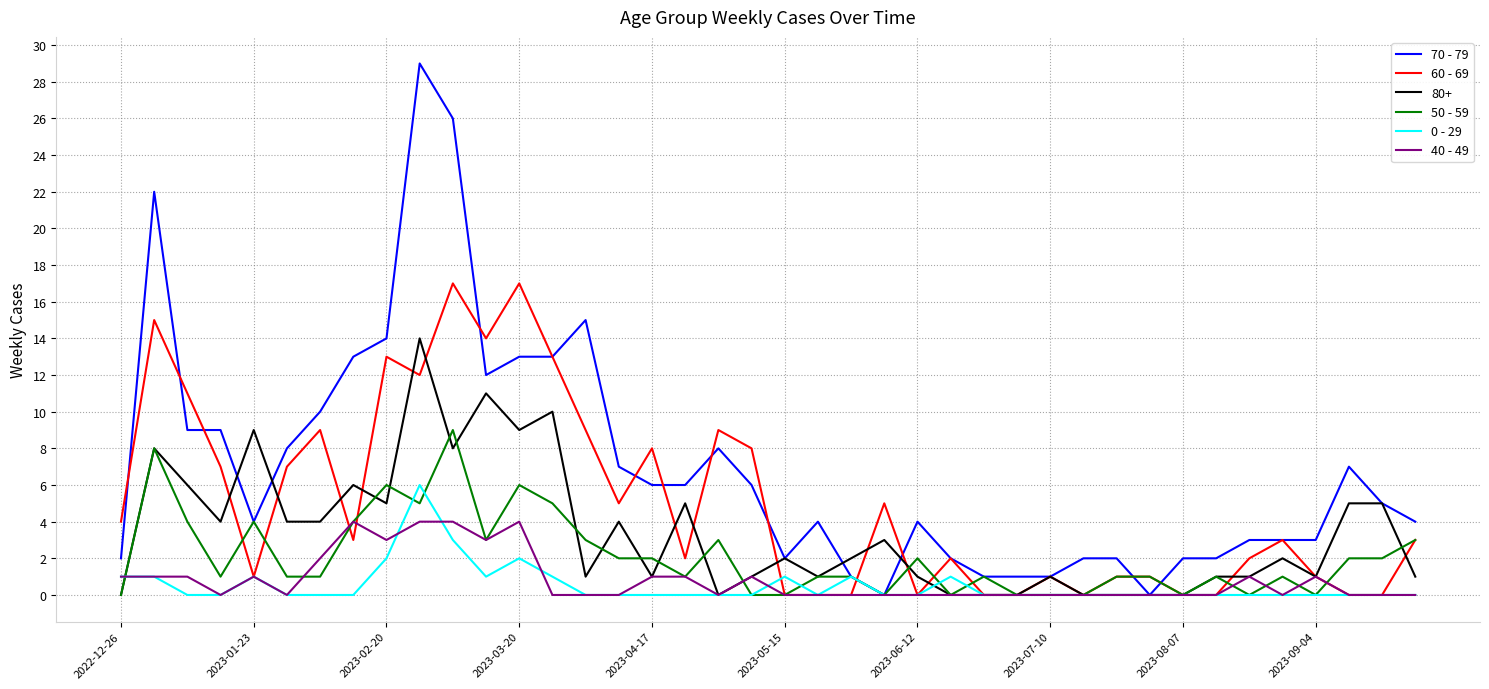

Which series has the largest total across all categories?

70 - 79